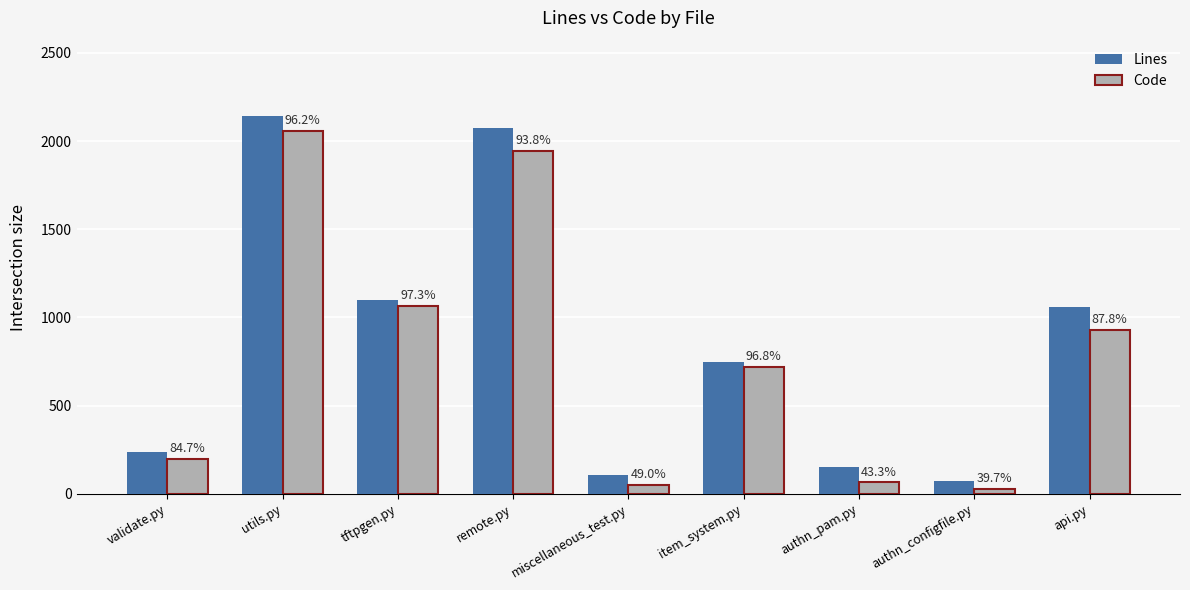

What is the sum of the Lines values at remote.py and miscellaneous_test.py?

2178